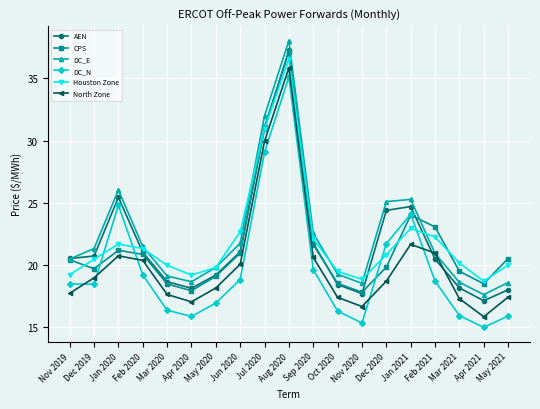

What position from the right is Feb 2021?

4